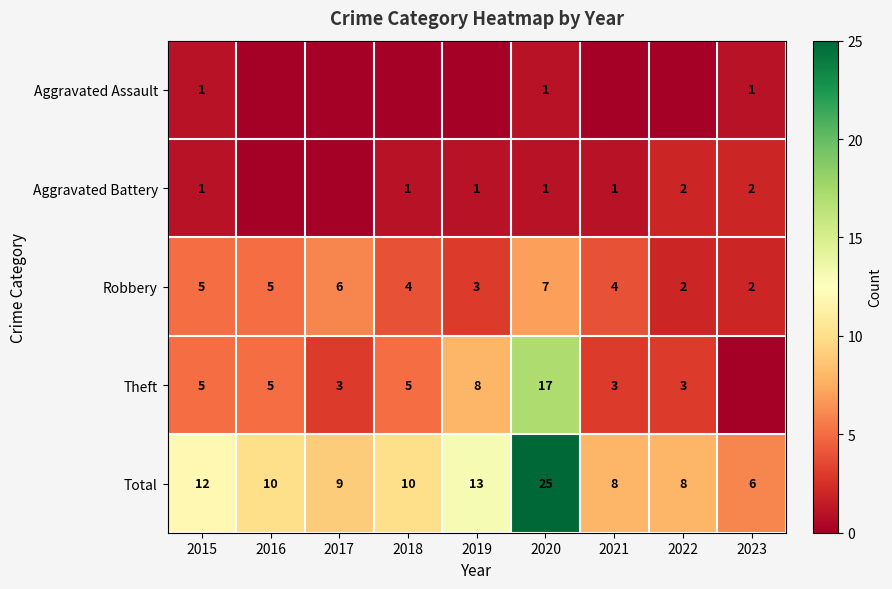

True or false: Total has a value of 25 at 2020.

True